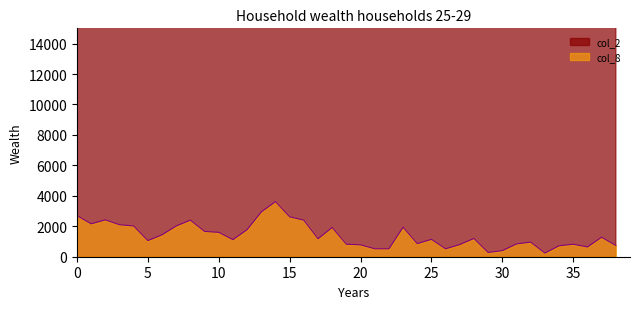

What is the average value of the col_2 series?

1590318